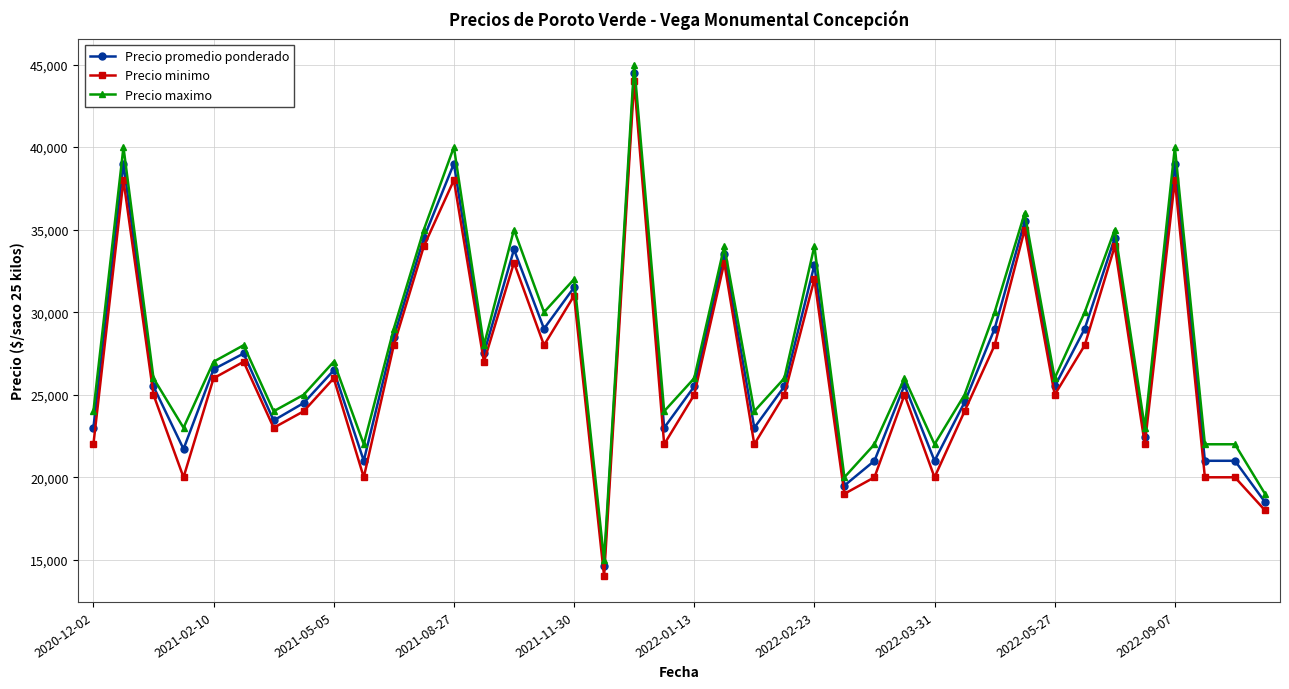

How many distinct data groups are displayed?

3